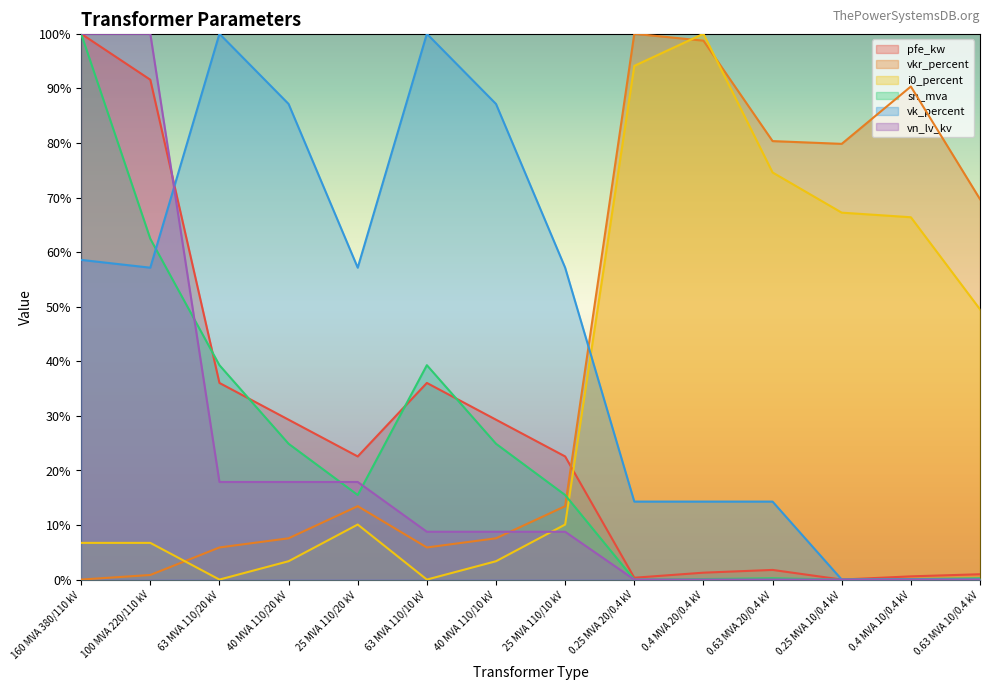

In i0_percent, how many points are lower than both neighbors (excluding endpoints)?

2